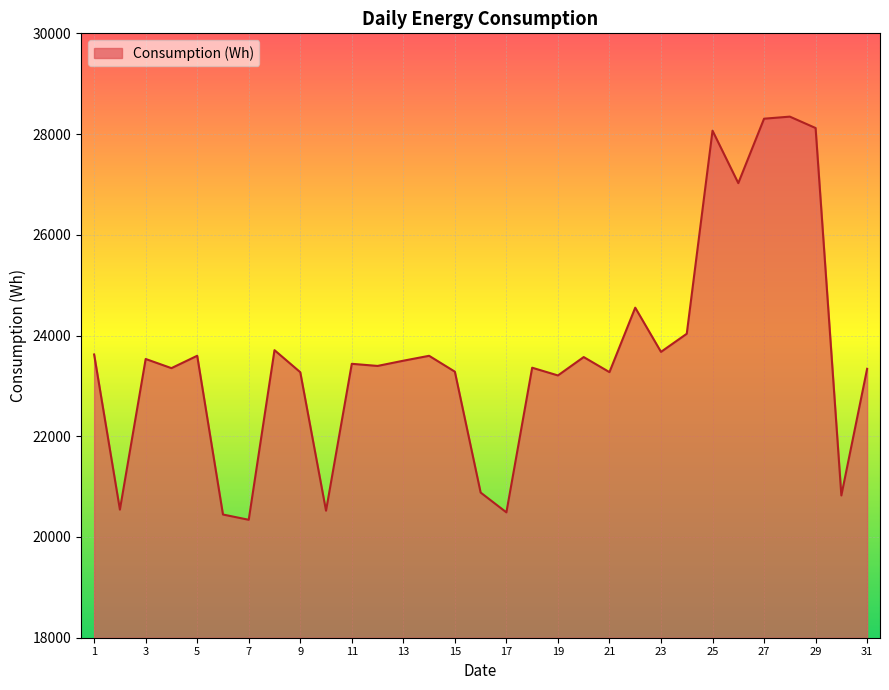

Does the chart display data point markers on the line(s)?

No